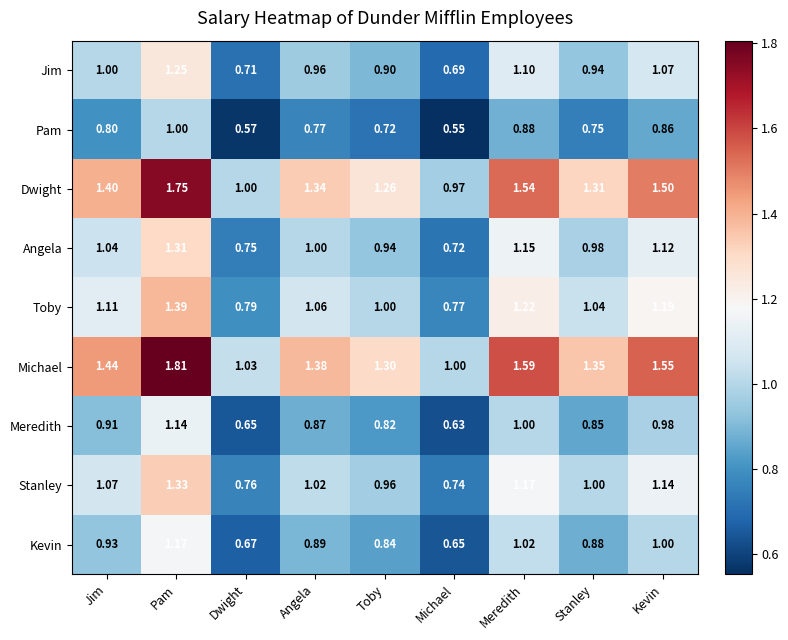

Which label corresponds to the smallest value in the chart?

Michael